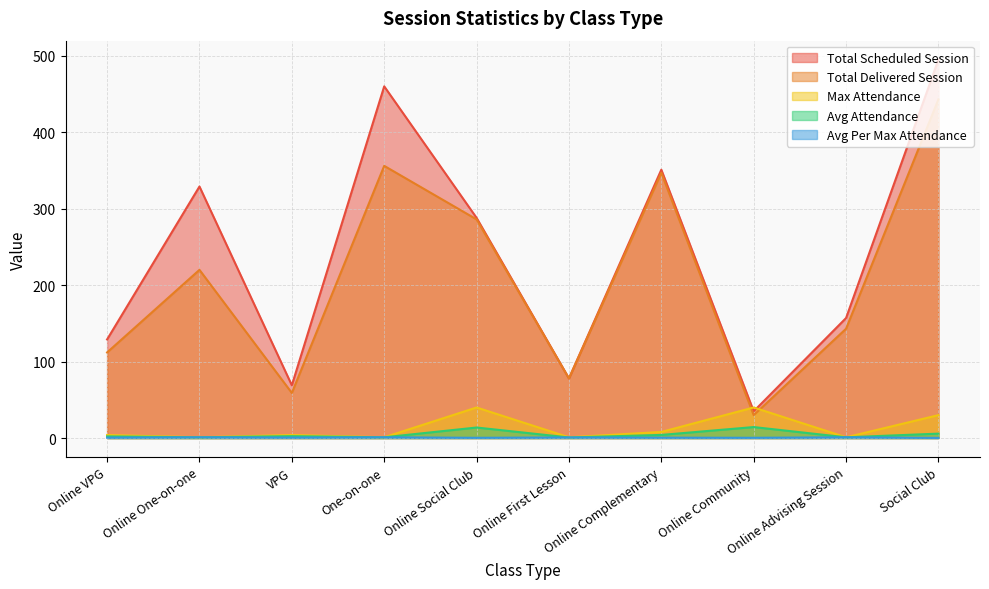

At which category is the sum across all series the highest?

Social Club